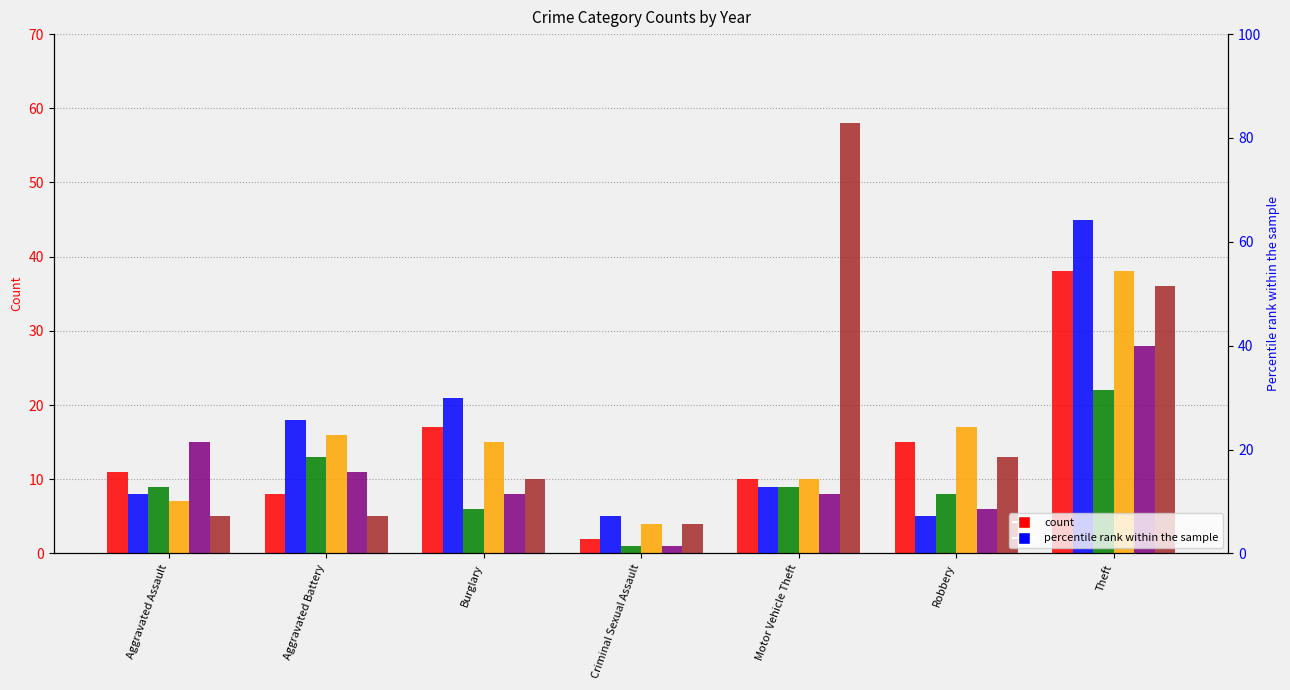

True or false: 2023 has a value of 54 at Theft.

False